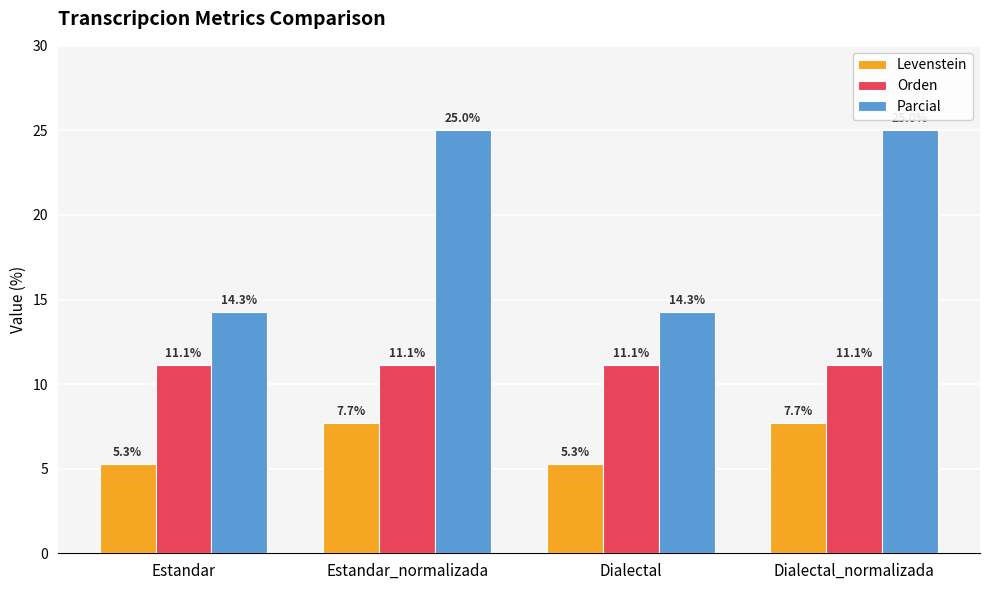

Rank the series by their maximum value, from lowest to highest.

Levenstein, Orden, Parcial